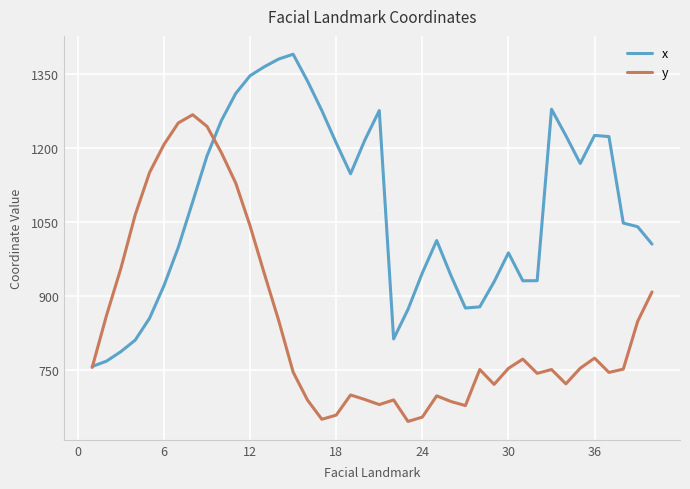

Which series has the largest total across all categories?

x